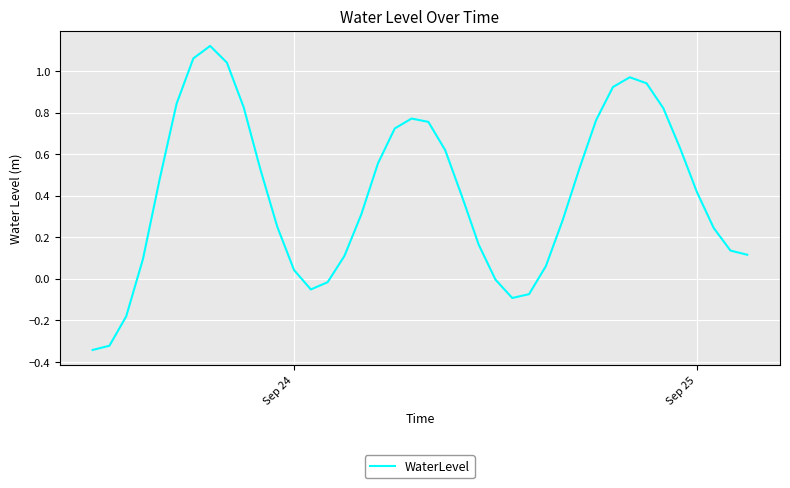

How many points are higher than both their immediate neighbors (excluding endpoints)?

3